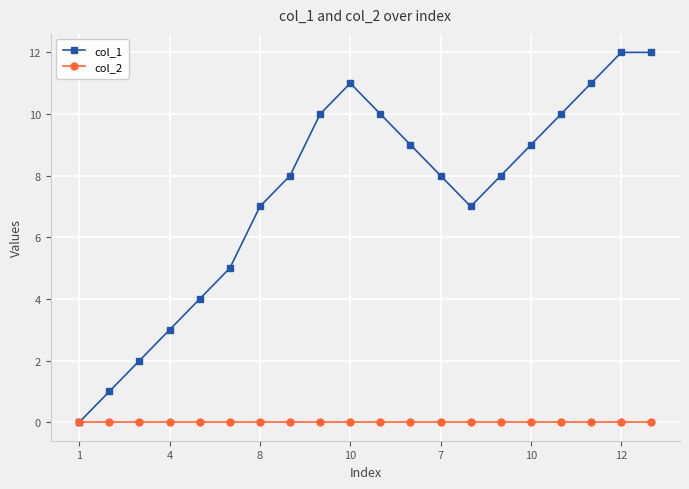

Which series has the widest spread of values?

col_1